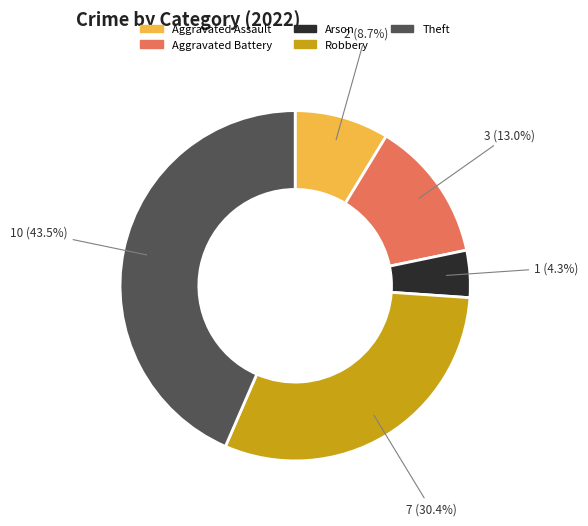

To the nearest percent, what is the difference between the largest and smallest slice percentages?

39%